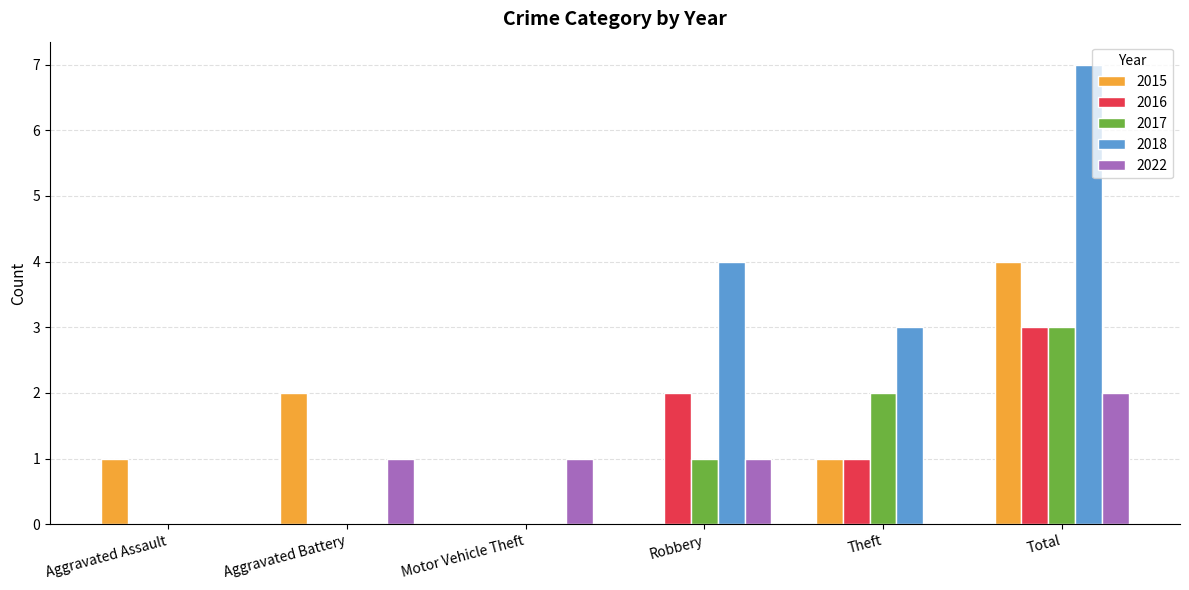

At which label does 2016 reach its peak?

Total